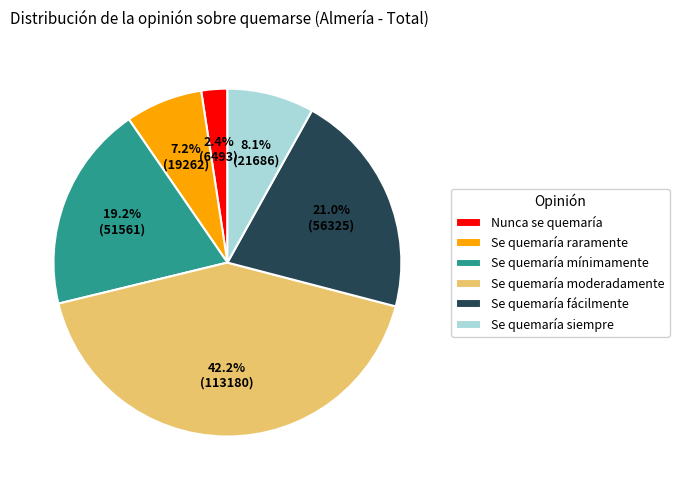

What is the ratio of the value at Nunca se quemaría to the value at Se quemaría raramente?

0.3